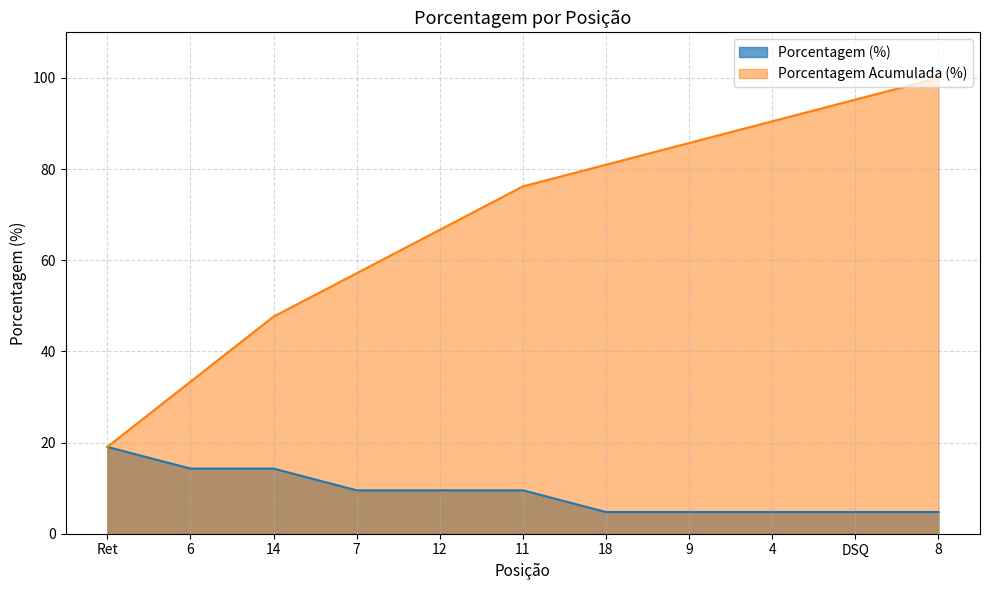

The value at 4 is 4.8. True or false?

True